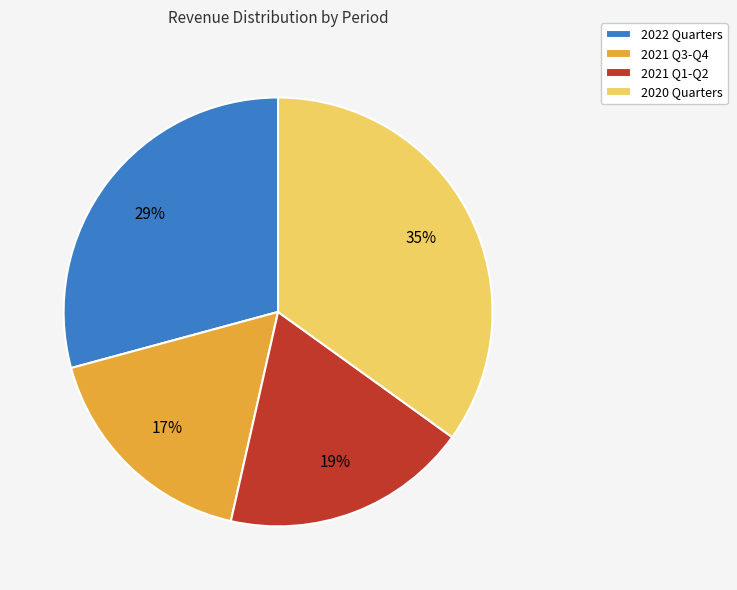

Rank the categories by value from highest to lowest.

2020 Quarters, 2022 Quarters, 2021 Q1-Q2, 2021 Q3-Q4